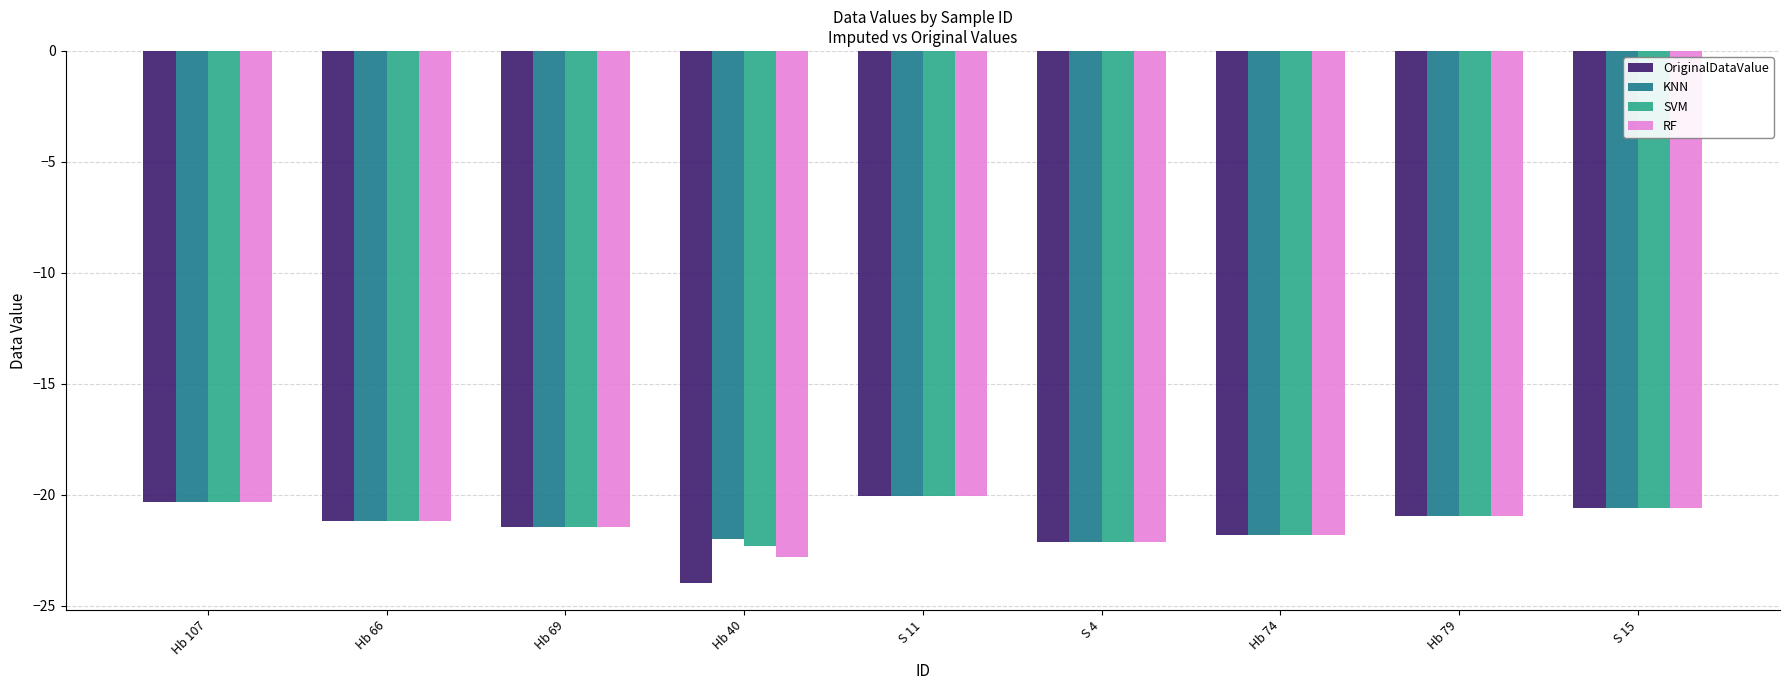

Which series has the largest range (max minus min)?

OriginalDataValue